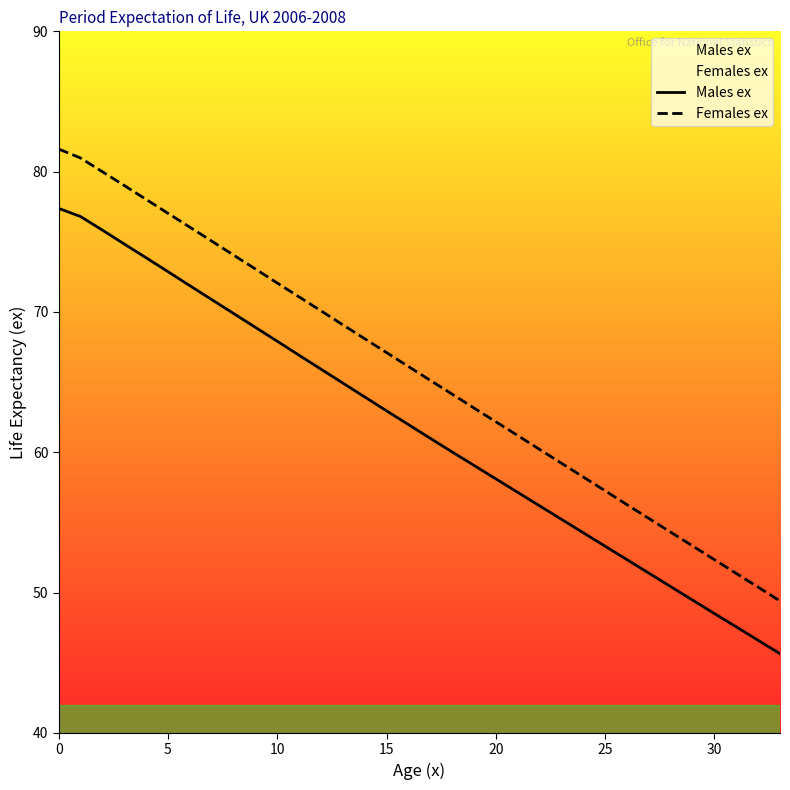

Which category has the lowest value across all series?

33